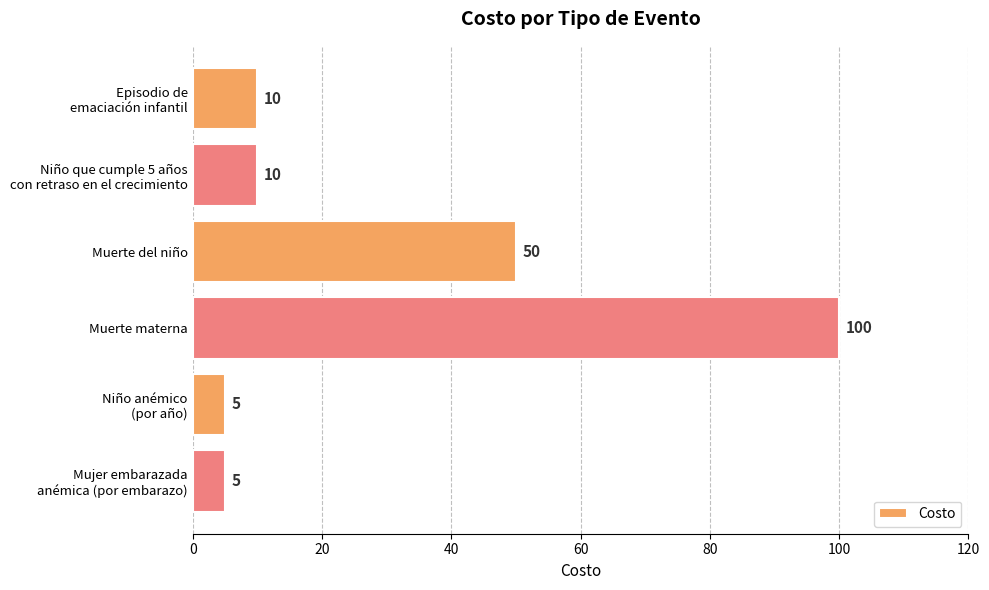

What is the average value?

30